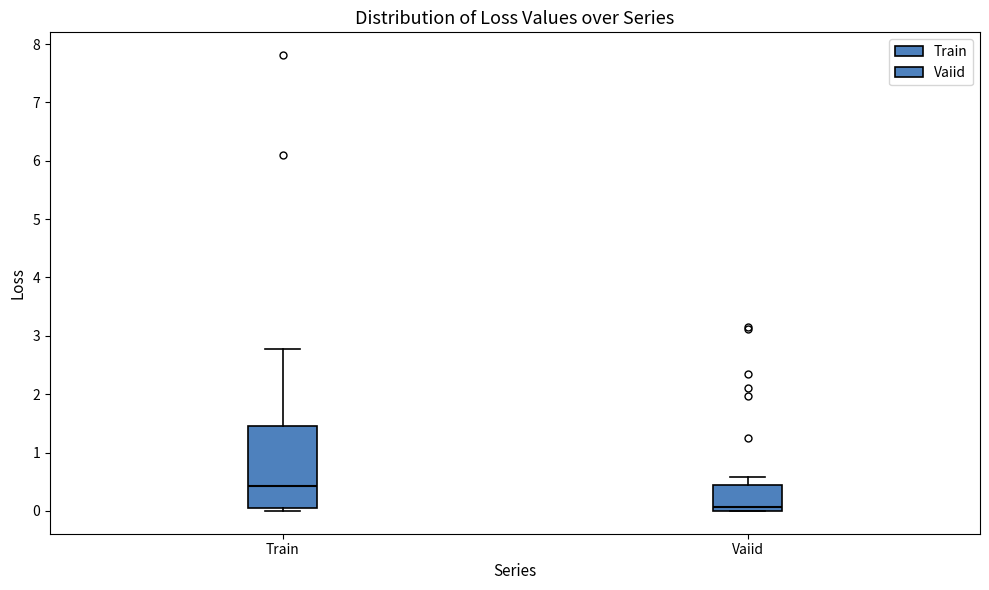

Reading left to right, read every box against the y-axis: the position of its median line, the range the box covers, and the ends of its whiskers. The values are not printed on the chart, so give them approximately, as read against the axis.

Train: median 0.4, box 0.0 to 1.5, whiskers 0.0 (just below the box's lower edge) to 2.8
Vaiid: median 0.1, box 0.0 to 0.4, whiskers 0.0 to 0.6